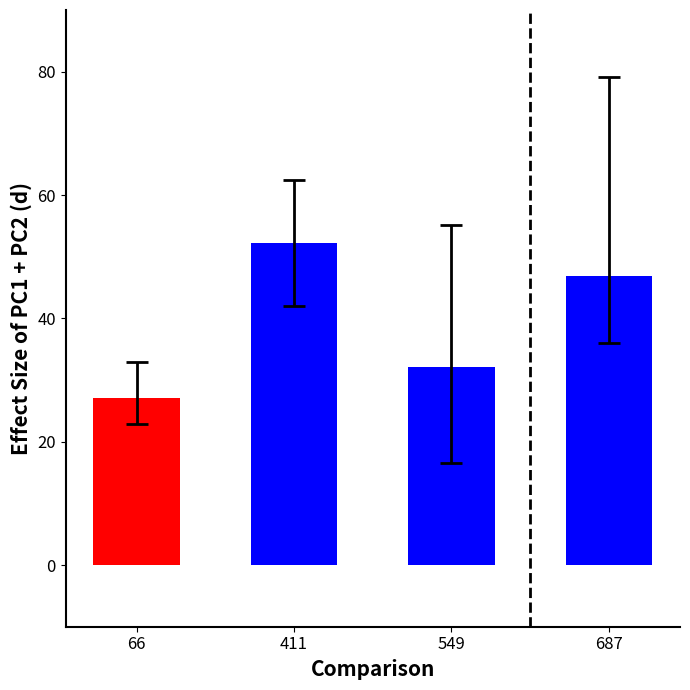

Which has a higher value, 66 or 549?

549